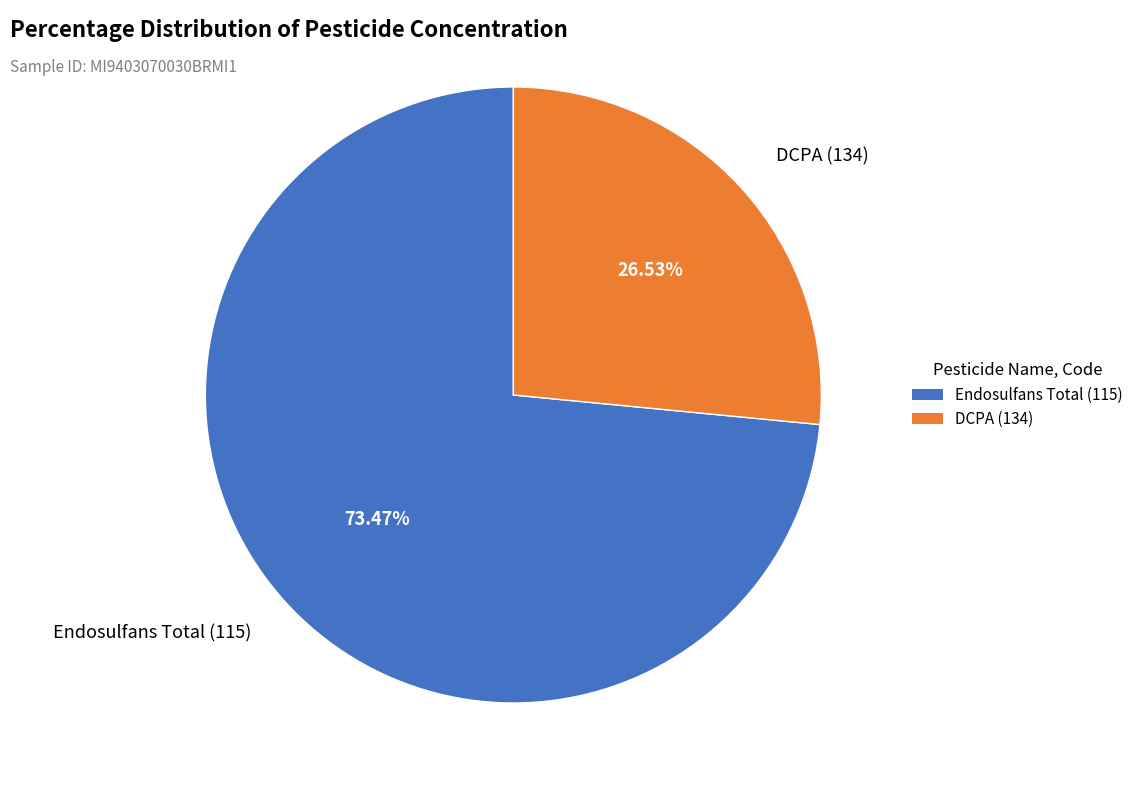

To the nearest percent, what percentage of the pie is Endosulfans Total (115)?

73%